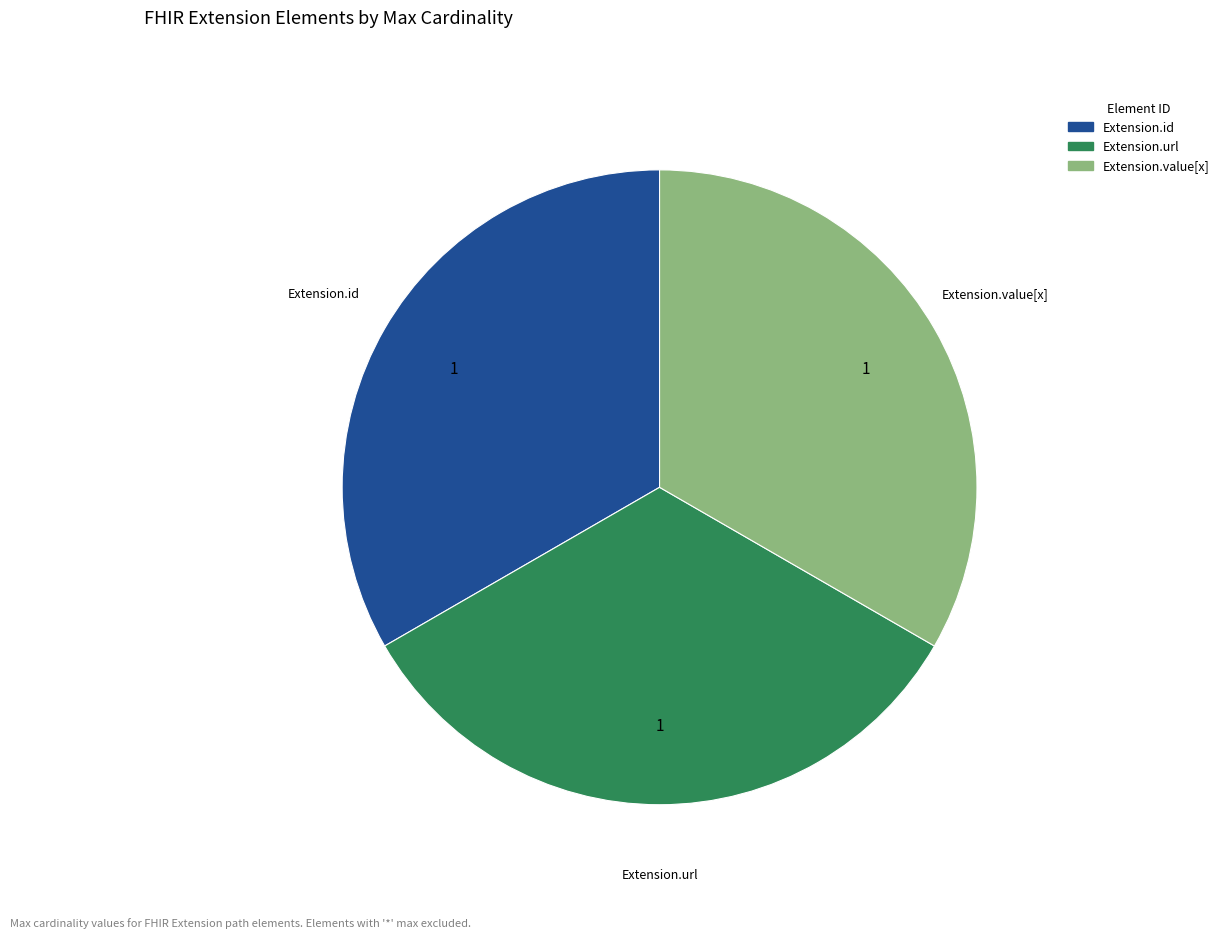

Does Extension.url account for over 50% of the chart?

No